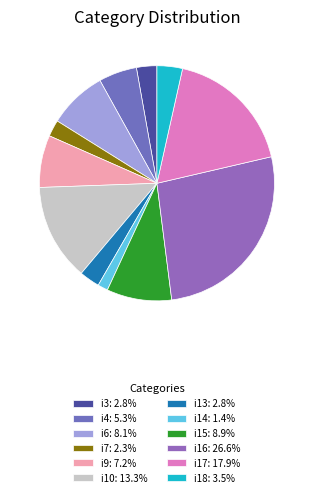

Which slice is the smallest?

i14